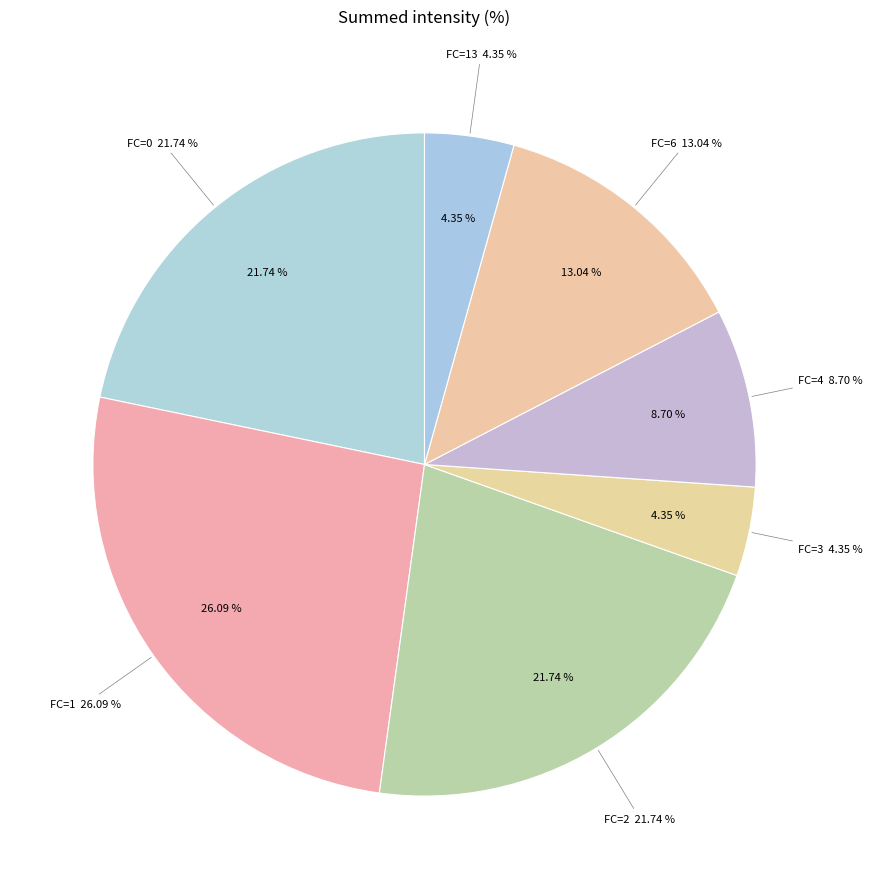

How many segments does this pie chart have?

7